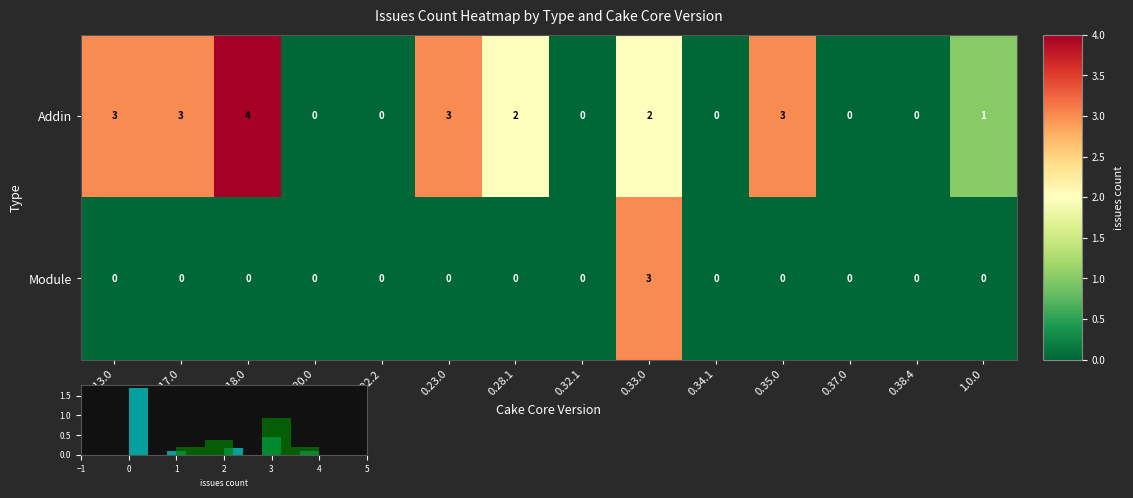

The Module series shows -1 at 1.0.0. True or false?

False